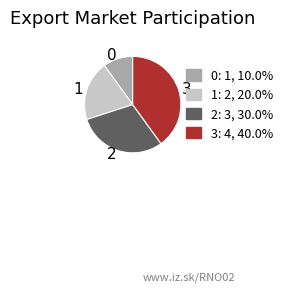

Is there any slice that represents more than half of the pie?

No